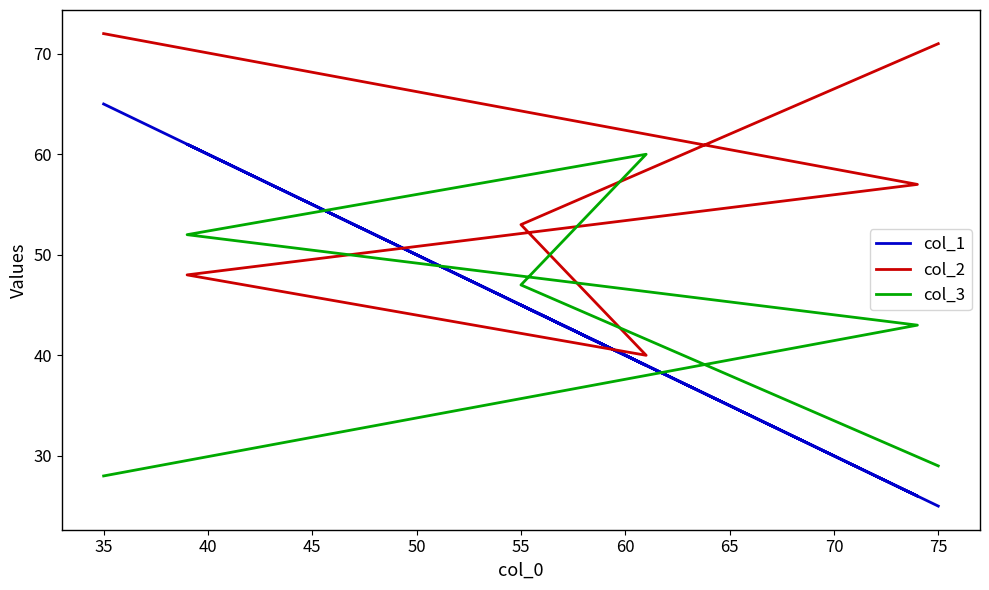

Which series changed the most between 45 and 55?

col_2